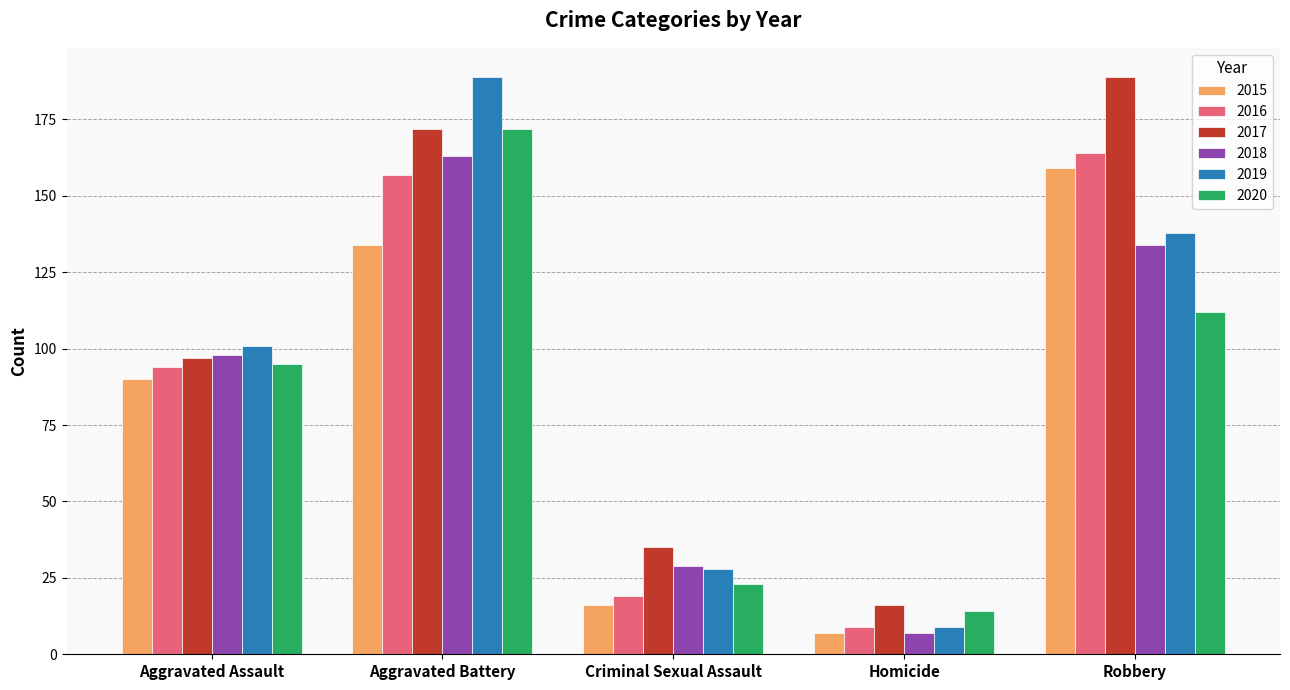

Which series changed the most between Aggravated Battery and Homicide?

2019